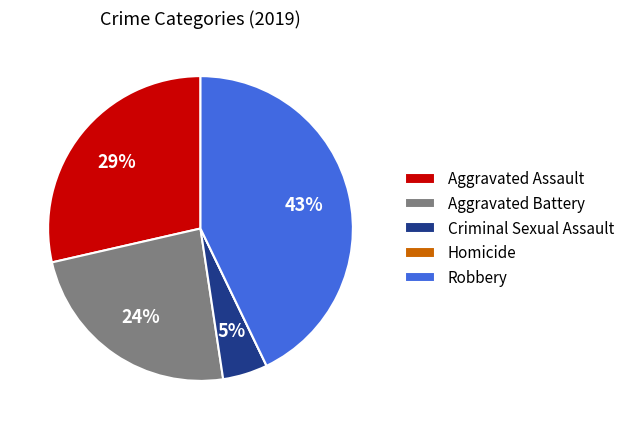

Is there a majority slice in this chart?

No